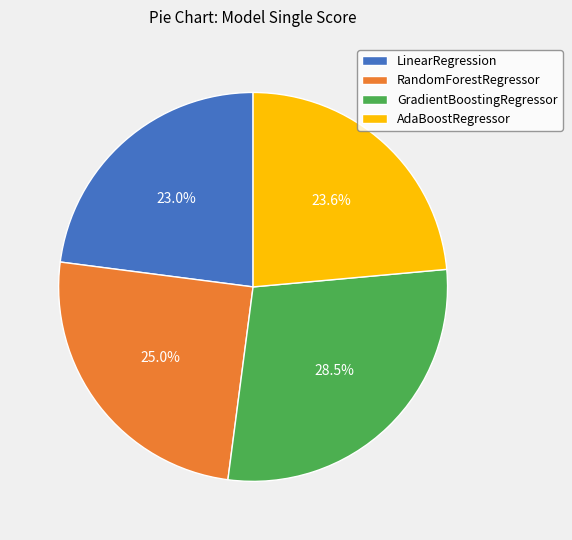

To the nearest percent, what portion does AdaBoostRegressor represent?

24%